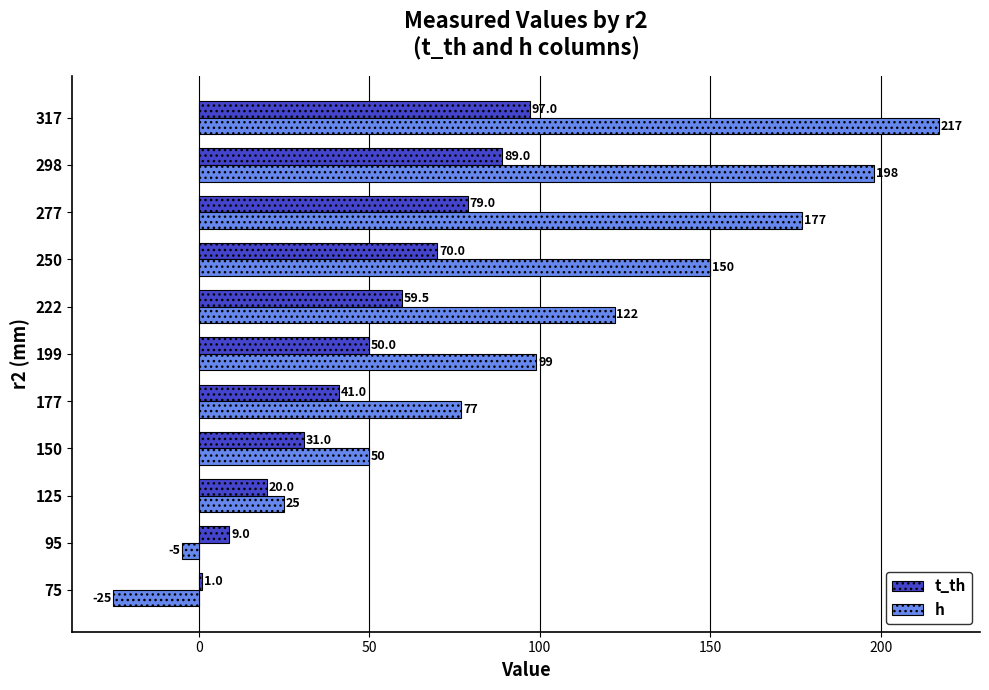

At which label is h closest to 96?

199